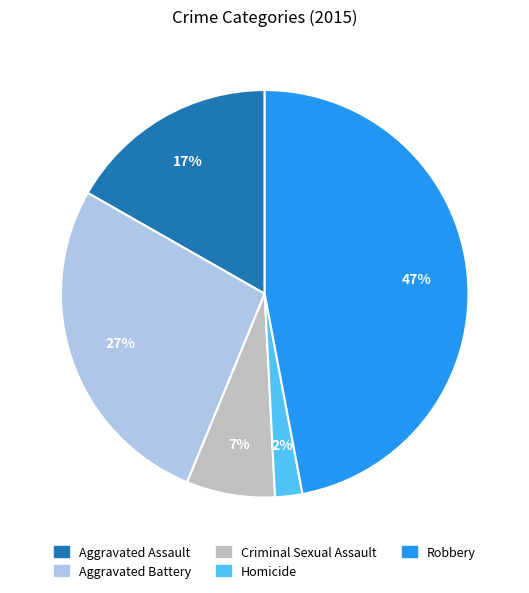

To the nearest percent, what is the difference between the largest and smallest slice percentages?

45%